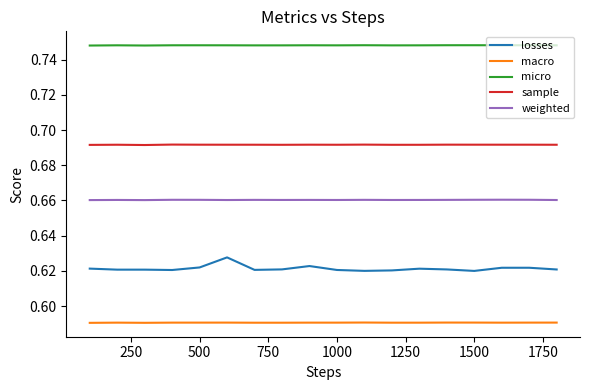

List the series in order of their overall mean, highest first.

micro, sample, weighted, losses, macro